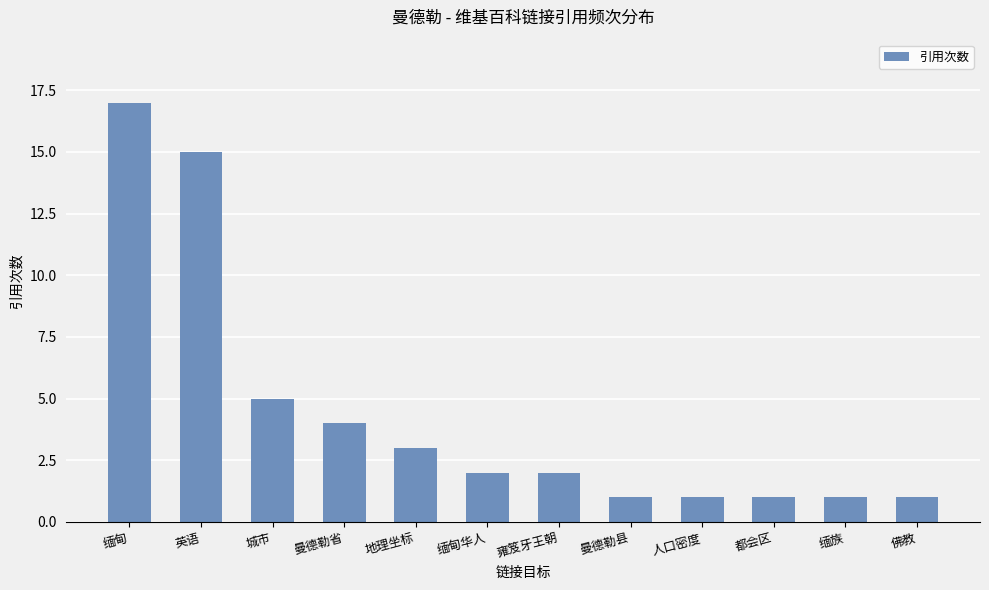

The chart shows a value of 2 at 缅甸华人. True or false?

True